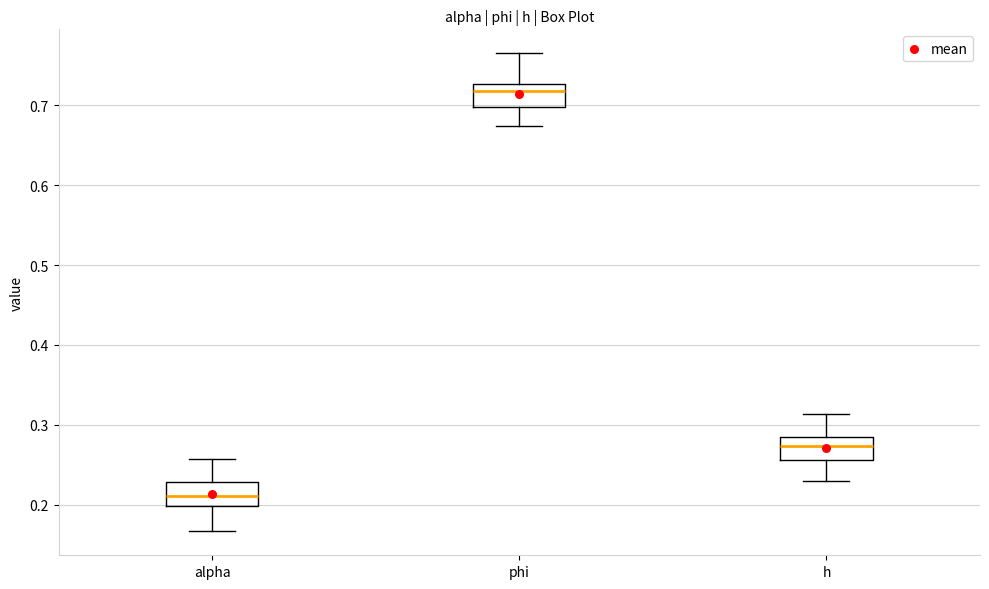

Reading left to right, read every box against the y-axis: the position of its median line, the range the box covers, and the ends of its whiskers. The values are not printed on the chart, so give them approximately, as read against the axis.

alpha: median 0.21, box 0.20 to 0.23, whiskers 0.17 to 0.26
phi: median 0.72, box 0.70 to 0.73, whiskers 0.67 to 0.77
h: median 0.27, box 0.26 to 0.28, whiskers 0.23 to 0.31